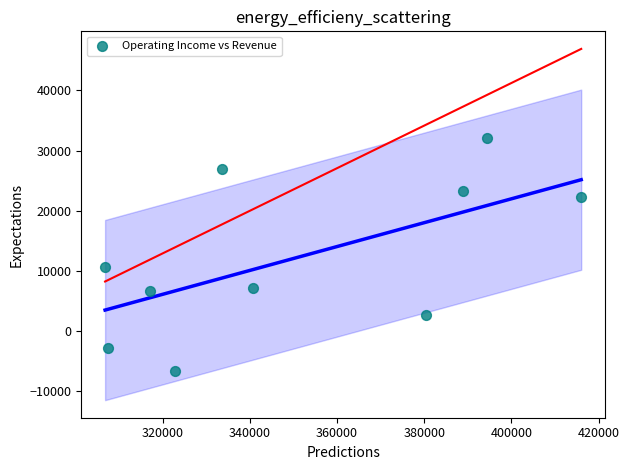

What is the average Y value?

12210